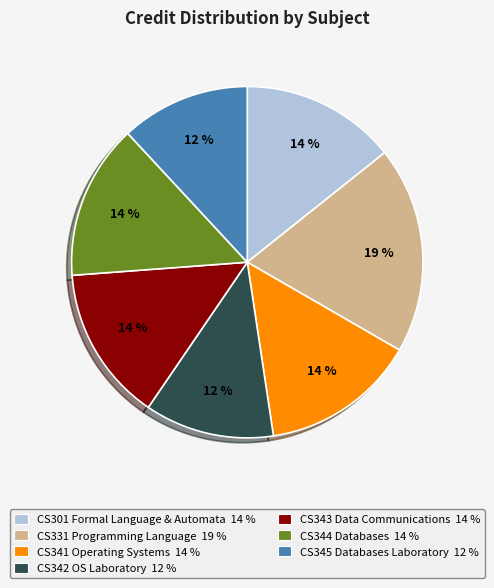

To the nearest percent, what is the difference between the largest and smallest slice percentages?

7%